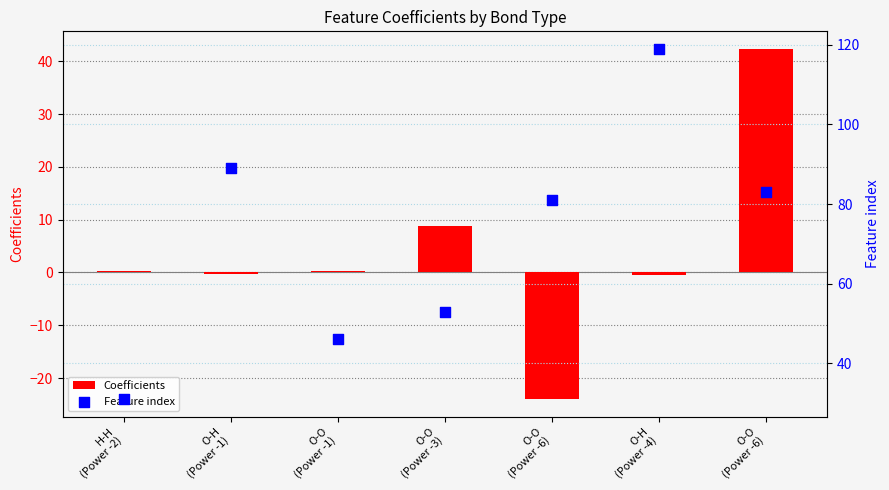

Which series reaches the maximum Y coordinate?

Feature index